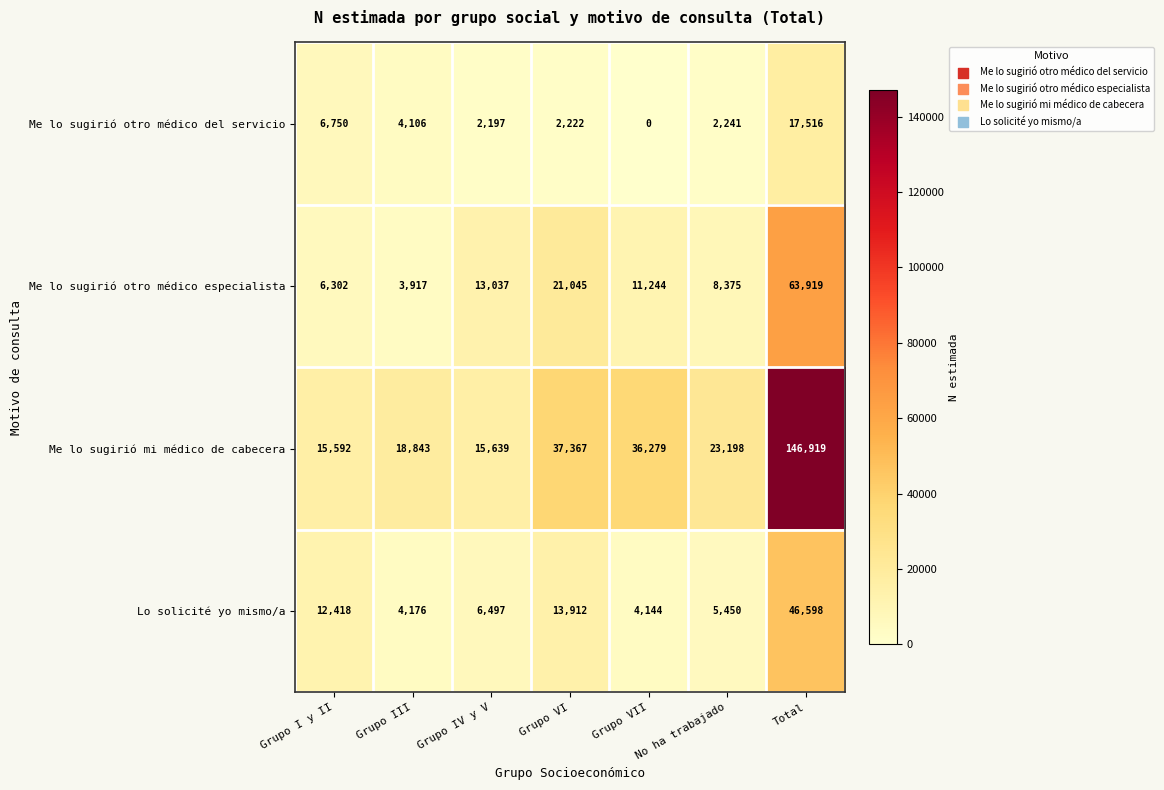

The value of Lo solicité yo mismo/a at Grupo VI is 13912. True or false?

True